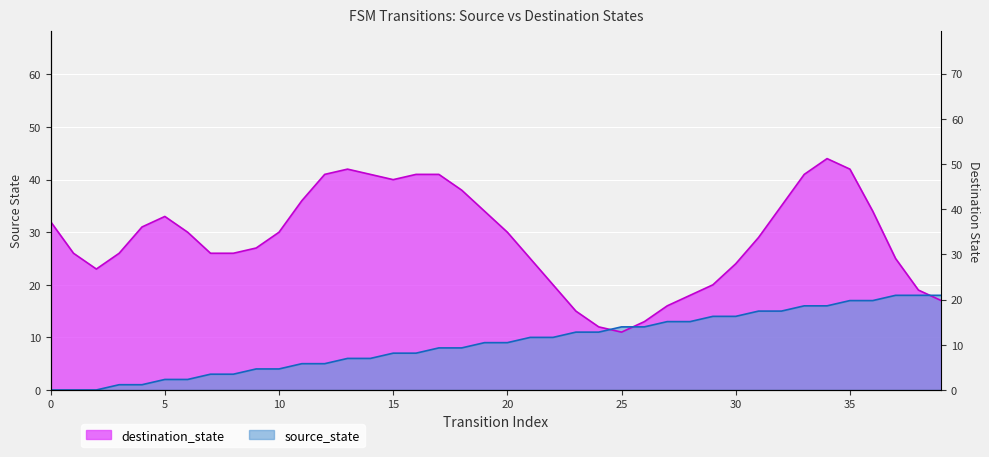

True or false: there are more than 0 points higher than both neighbors.

False